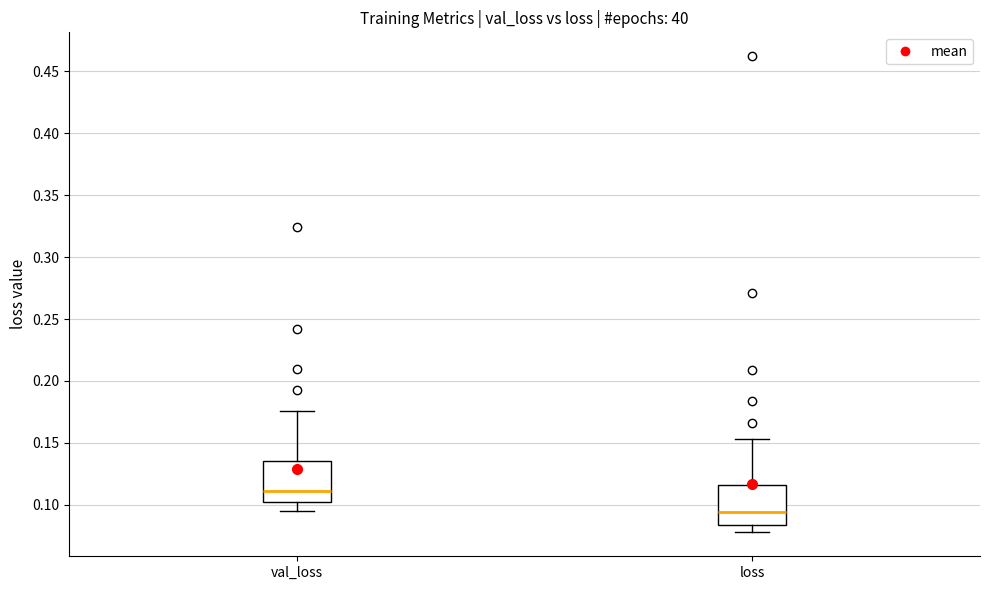

Which box's median line is the highest?

val_loss